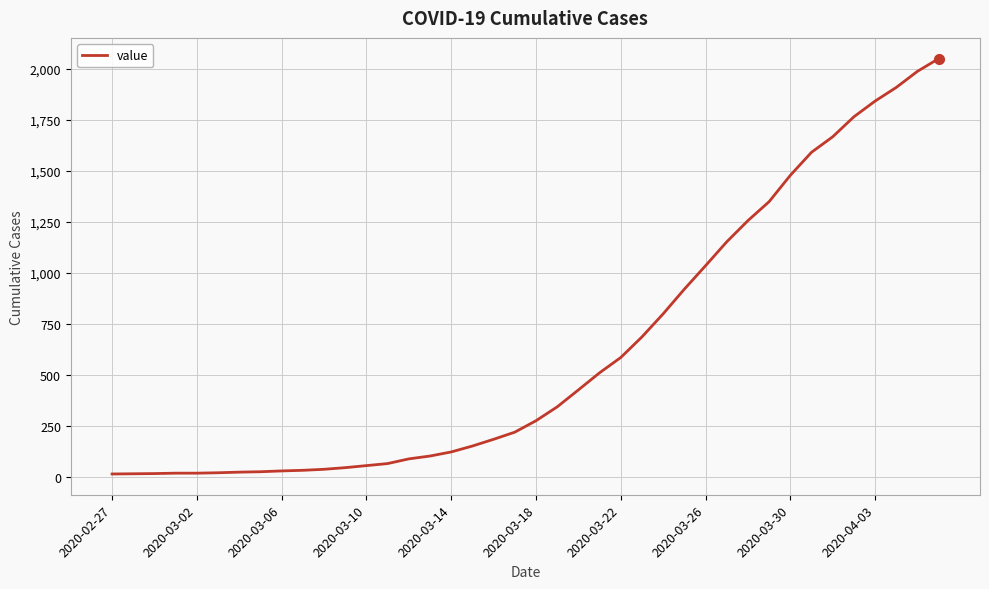

What is the maximum value shown in the chart?

2049